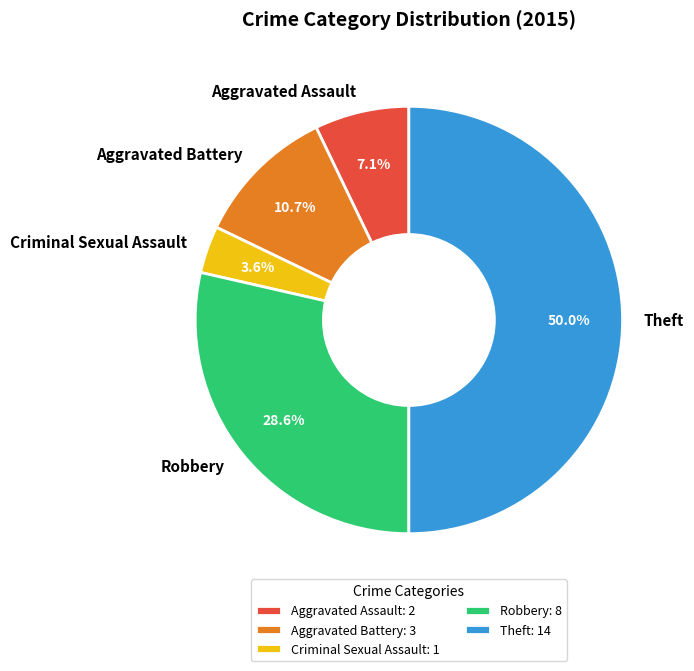

Rank the categories by value from lowest to highest.

Criminal Sexual Assault, Aggravated Assault, Aggravated Battery, Robbery, Theft